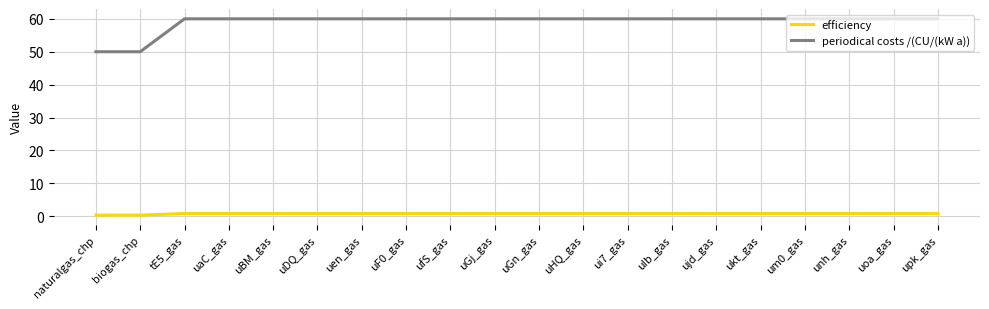

The periodical costs /(CU/(kW a)) series shows 50.0 at naturalgas_chp. True or false?

True